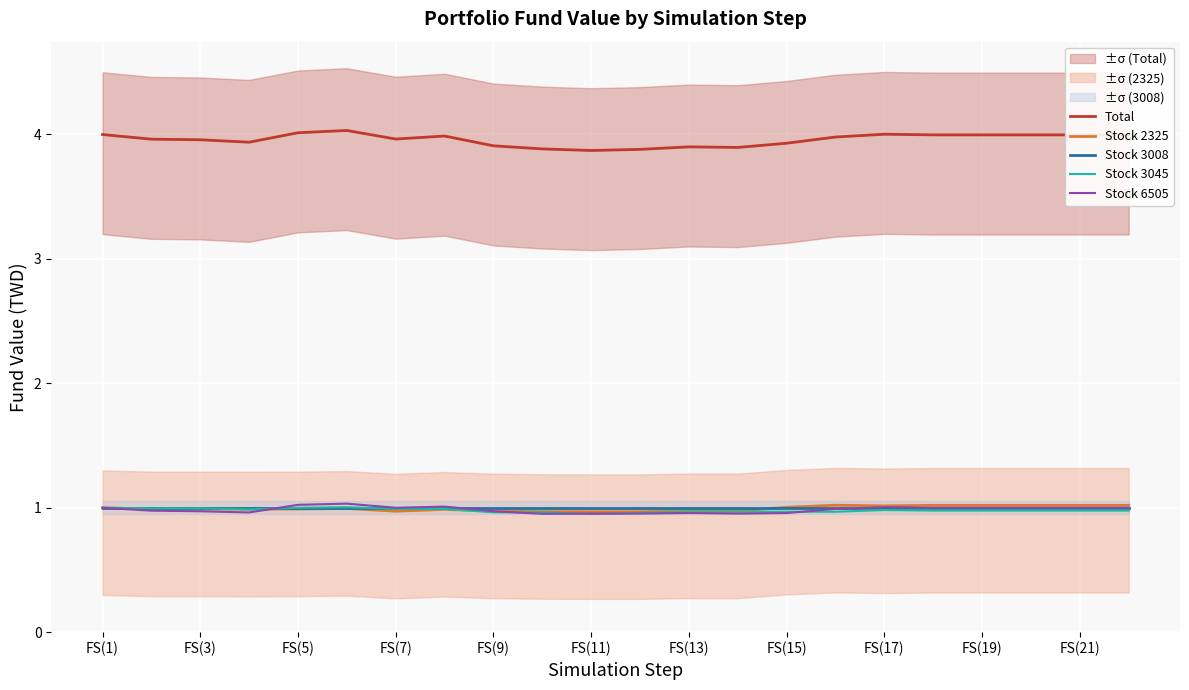

True or false: Stock 2325 has a value of 1.5 at FS(21).

False